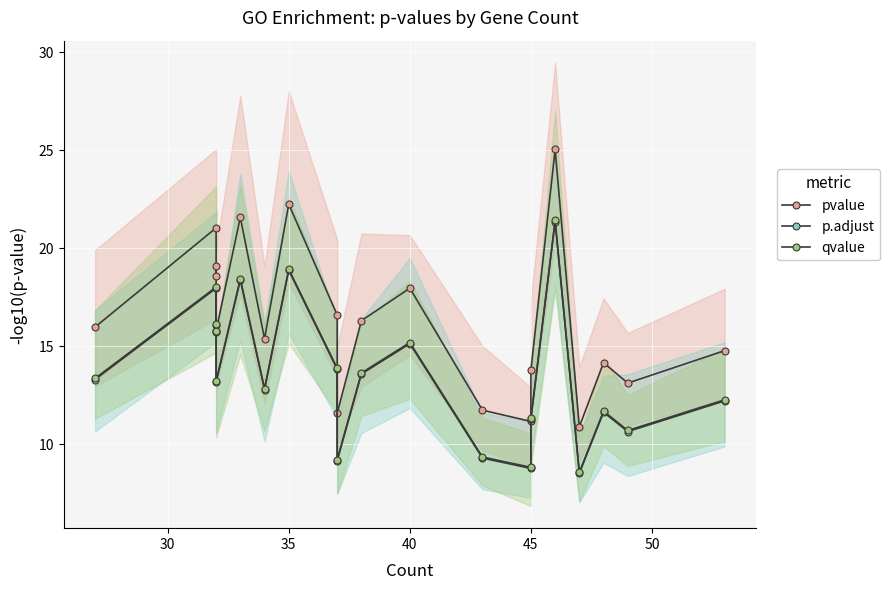

What is the difference between the maximum and minimum values in the qvalue series?

12.8